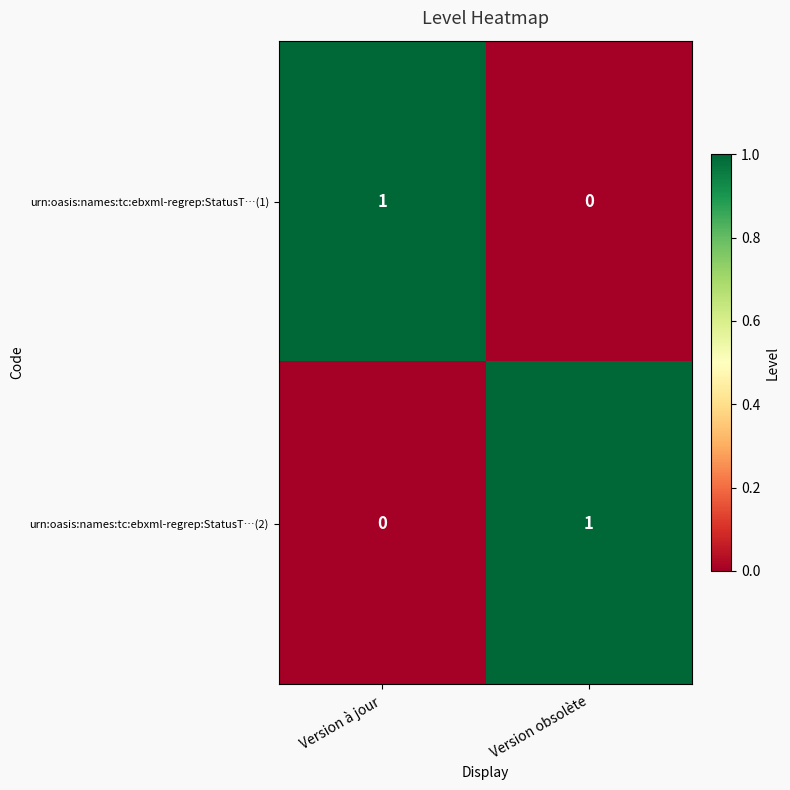

At which label does urn:oasis:names:tc:ebxml-regrep:StatusT…(2) reach its peak?

Version obsolète